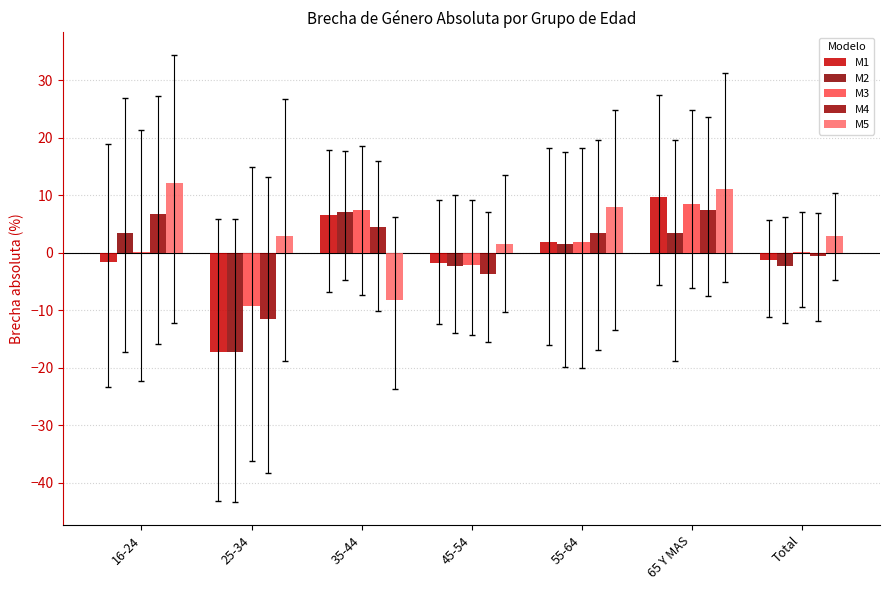

How many data points in M4 are above 3?

4